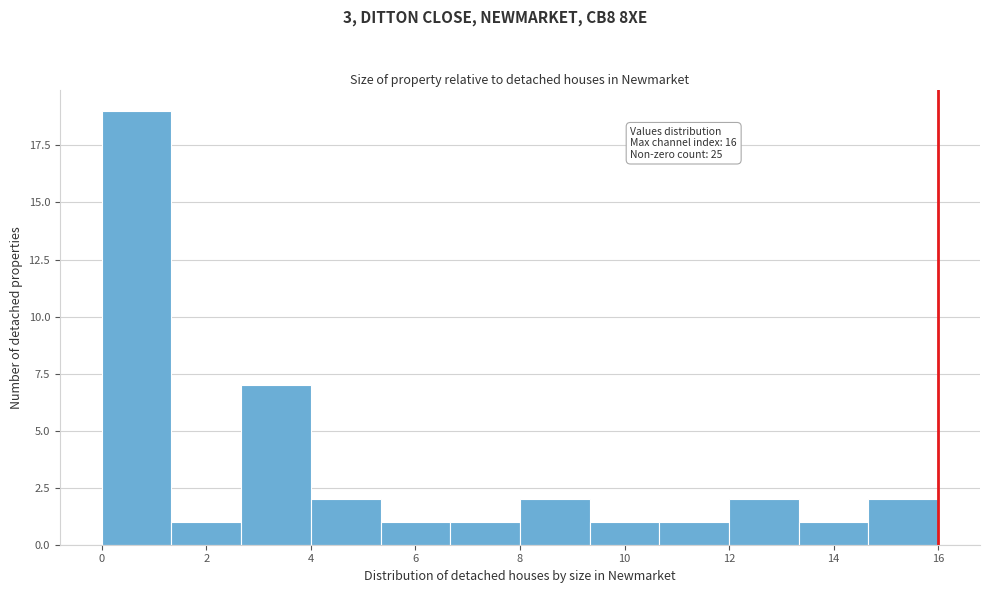

Over which range of the x-axis is the bar tallest?

0.0 to 1.4